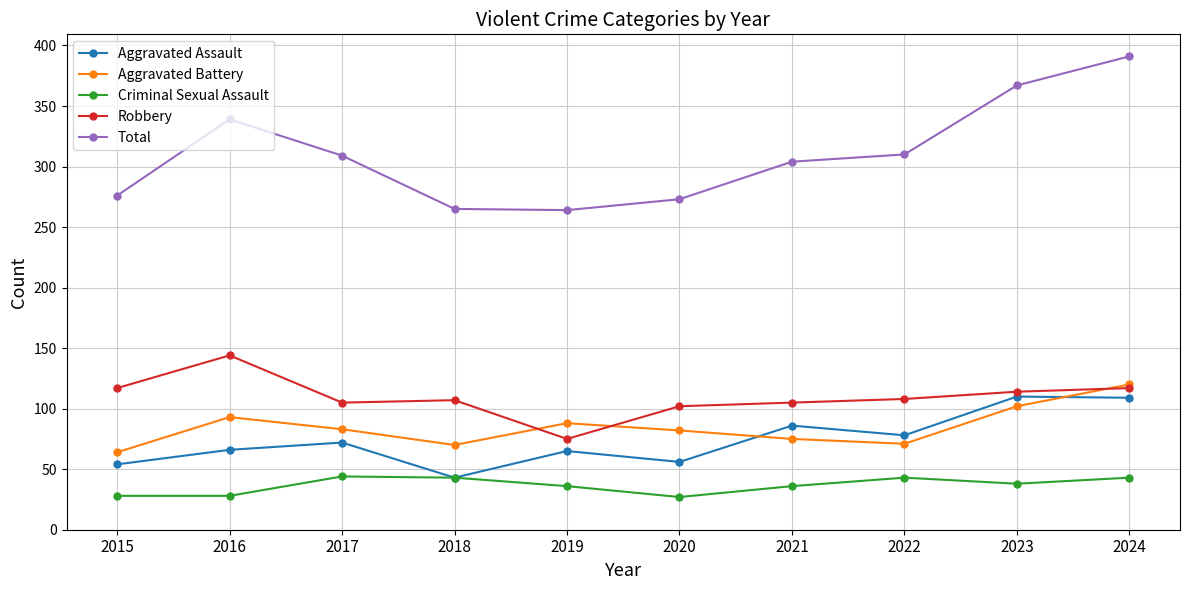

Between 2016 and 2019, which series saw the biggest shift?

Total